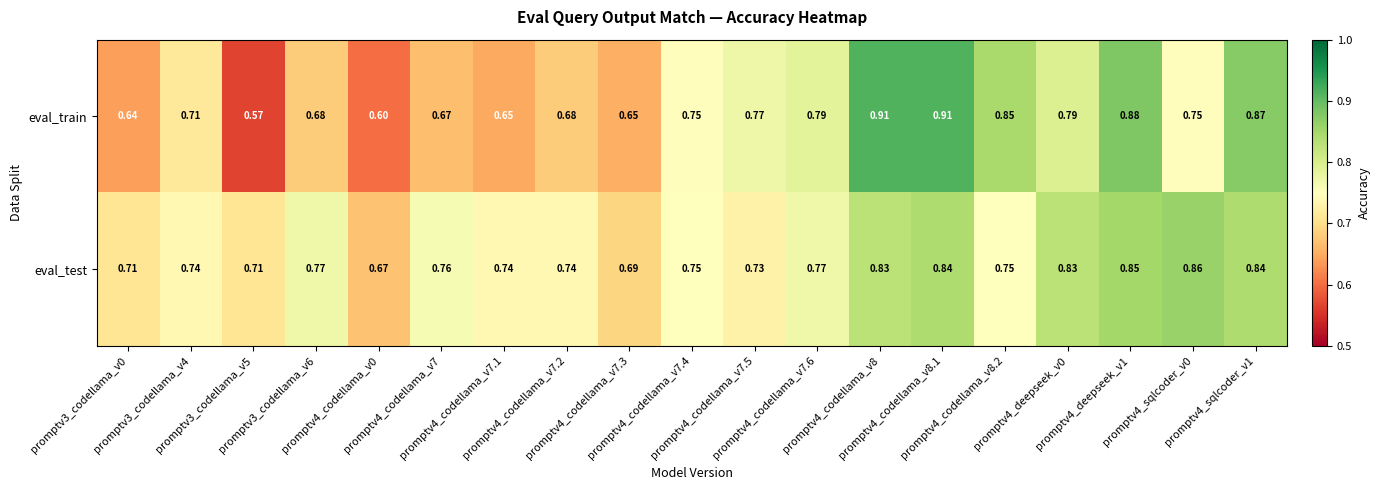

Which series has the largest total across all categories?

eval_test